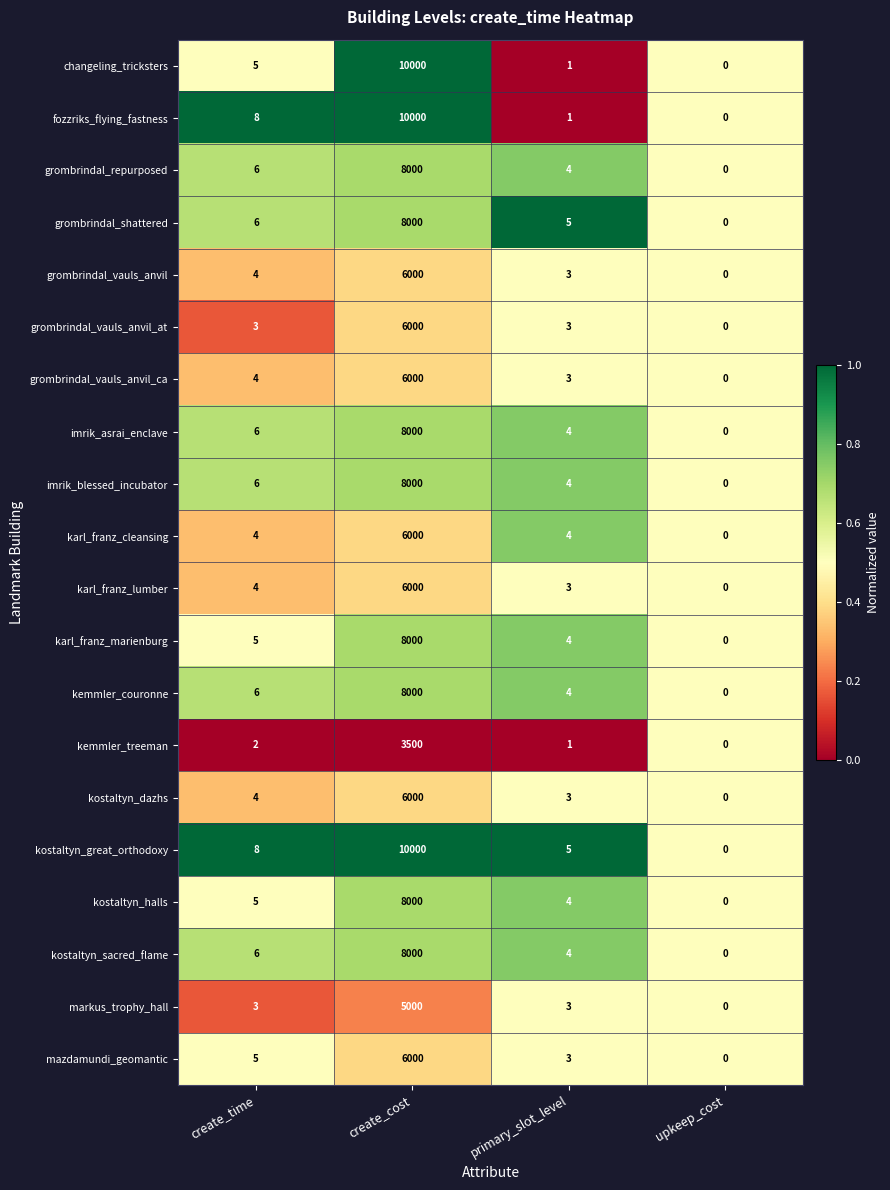

The markus_trophy_hall series shows 8828 at create_cost. True or false?

False